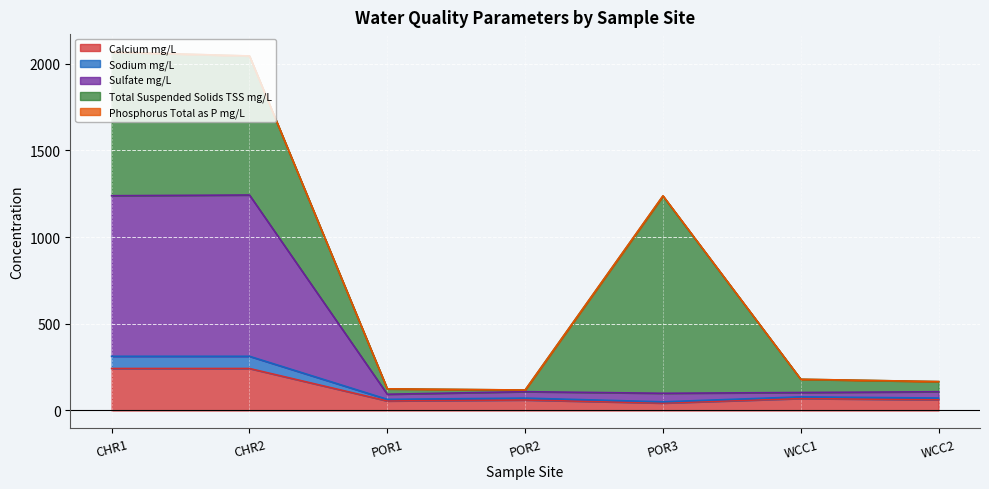

How many interior local peaks does the Sodium mg/L series have?

2